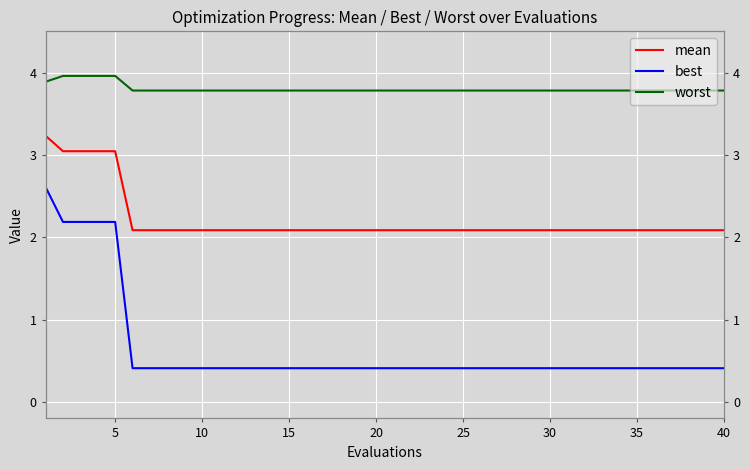

Which label corresponds to the largest value in the chart?

5